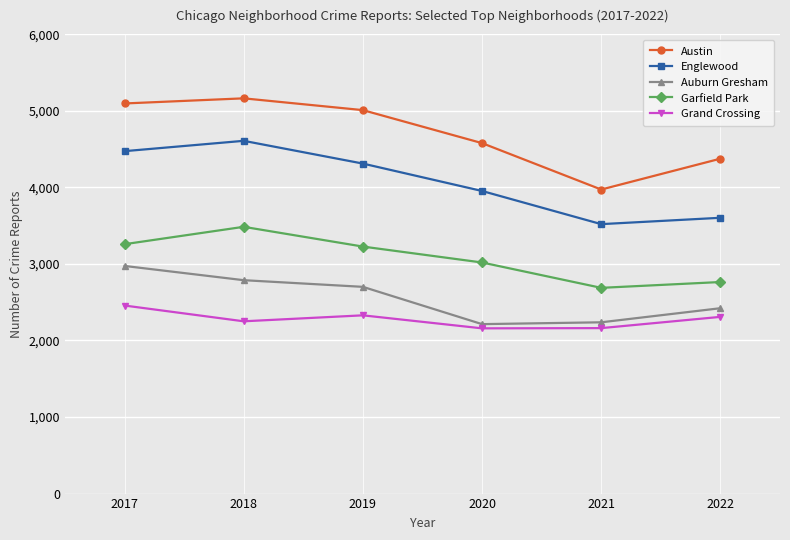

How many lines are shown in the chart?

5